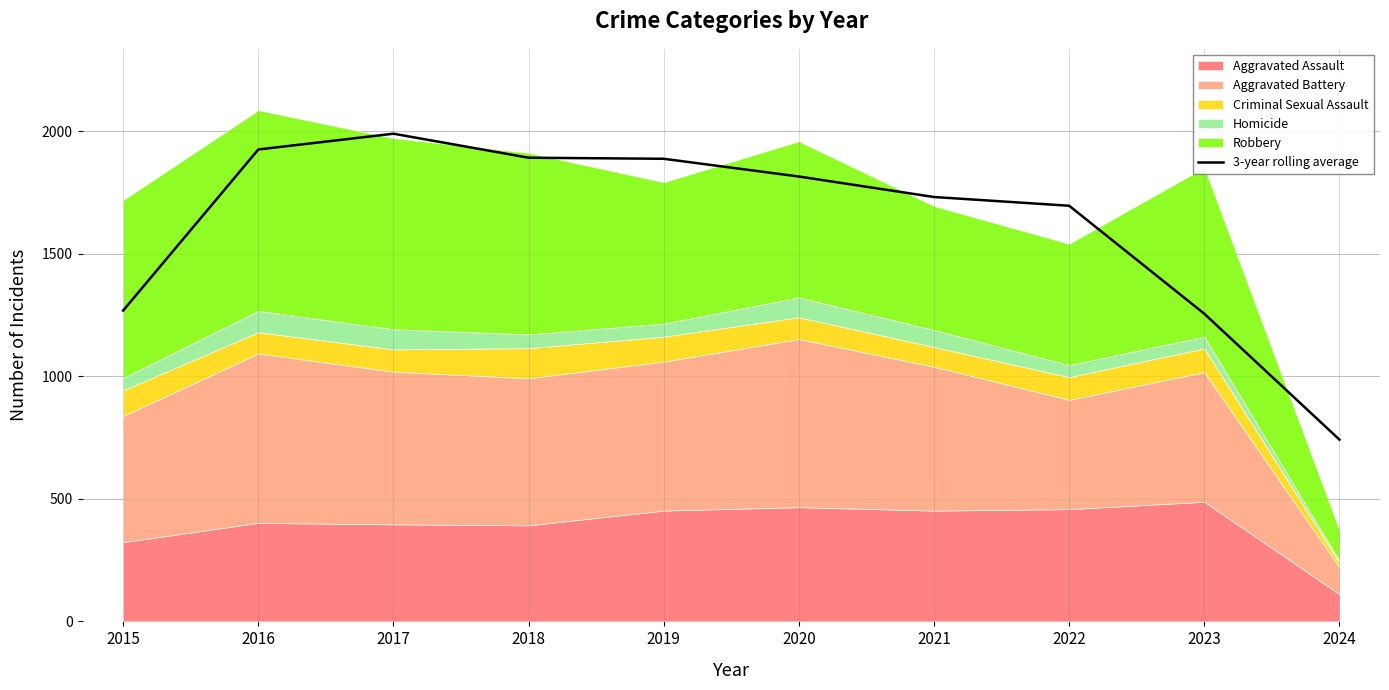

What is the maximum value shown in the chart?

1990.0